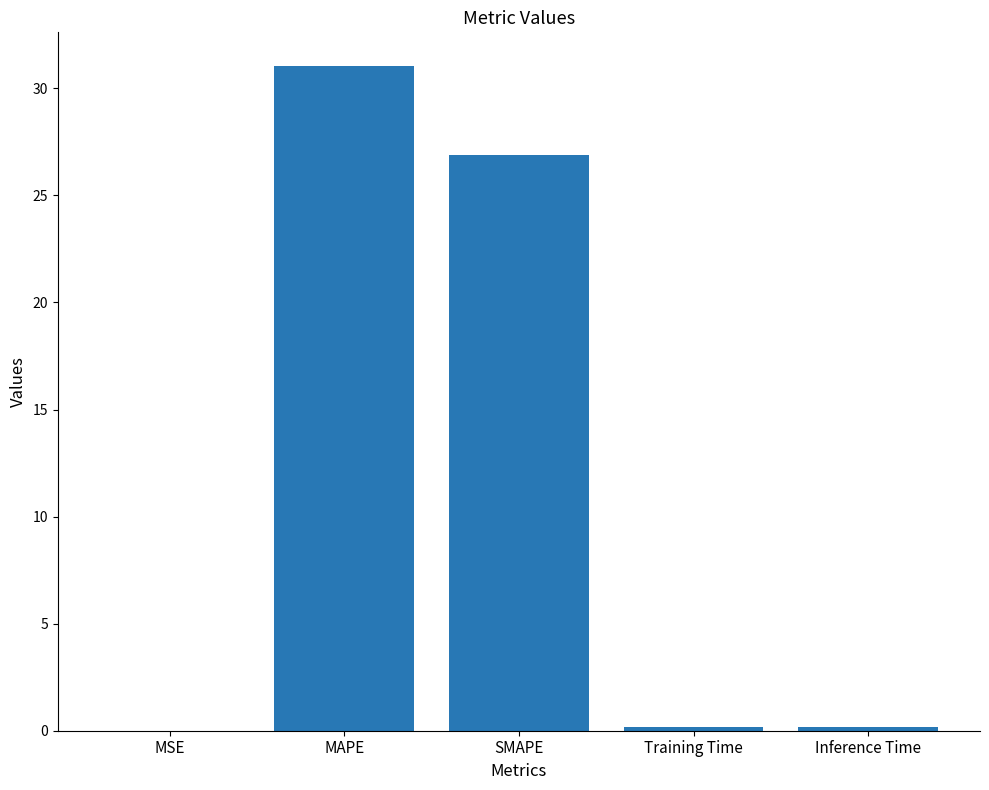

Between SMAPE and Training Time, which is larger?

SMAPE